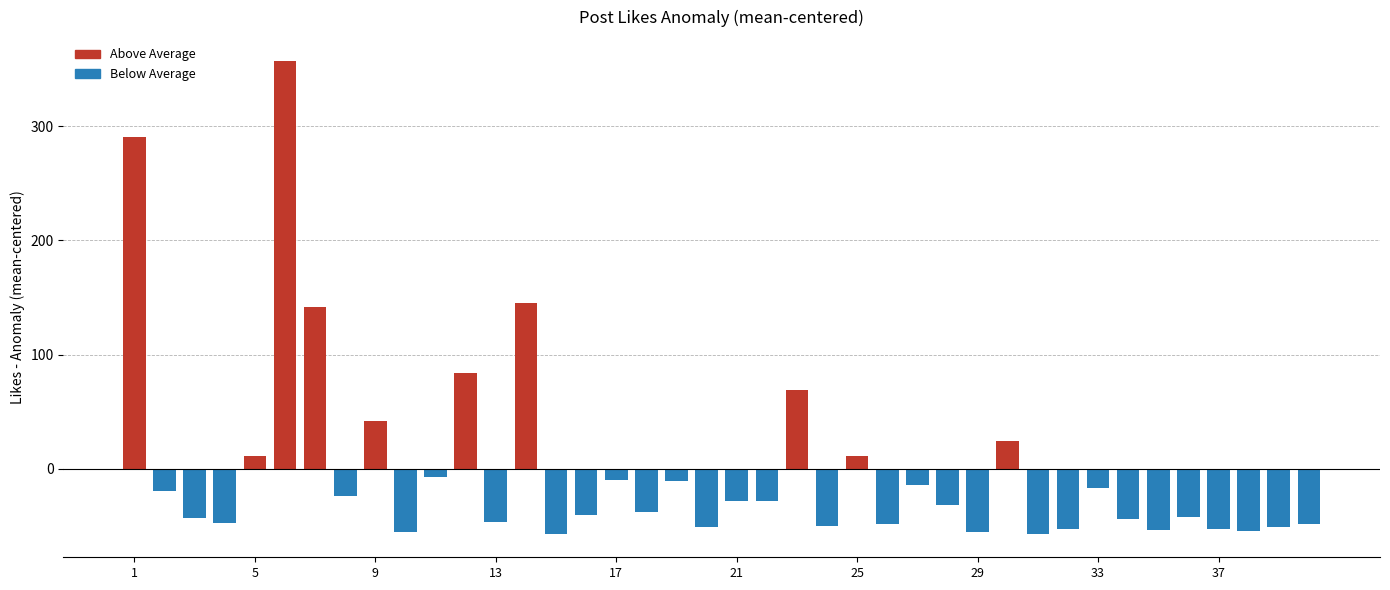

What is the minimum value shown in the chart?

-56.7